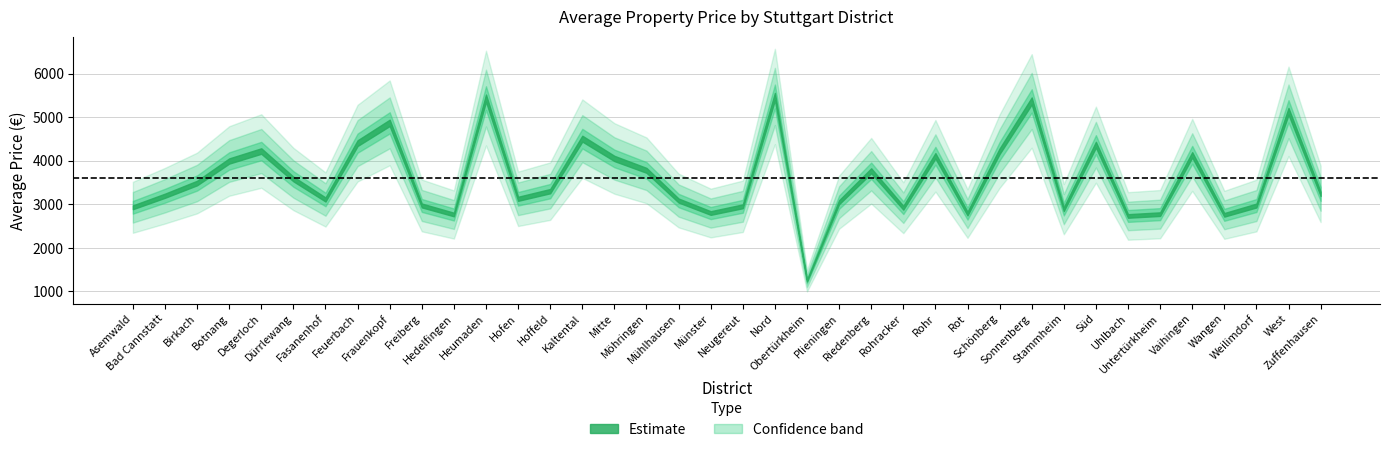

What is the difference between the maximum and second lowest values?

2743.7